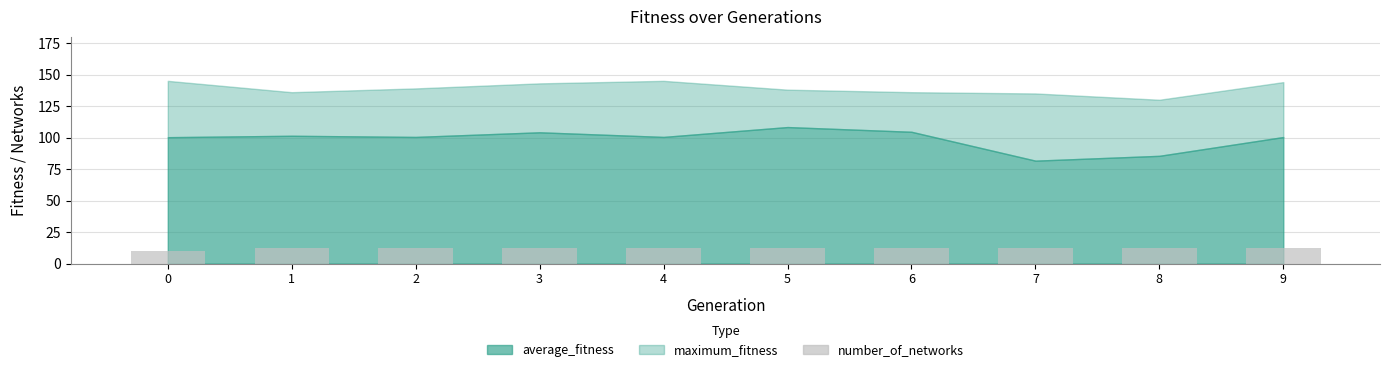

What is the average value?

12